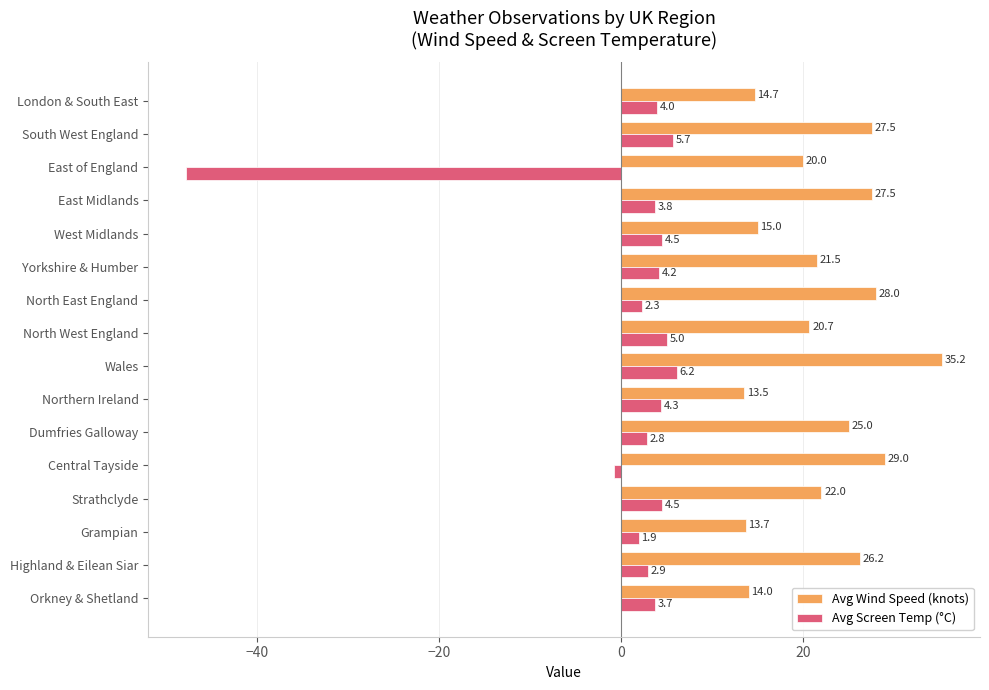

True or false: Avg Wind Speed (knots) has a value of 22.6 at Orkney & Shetland.

False